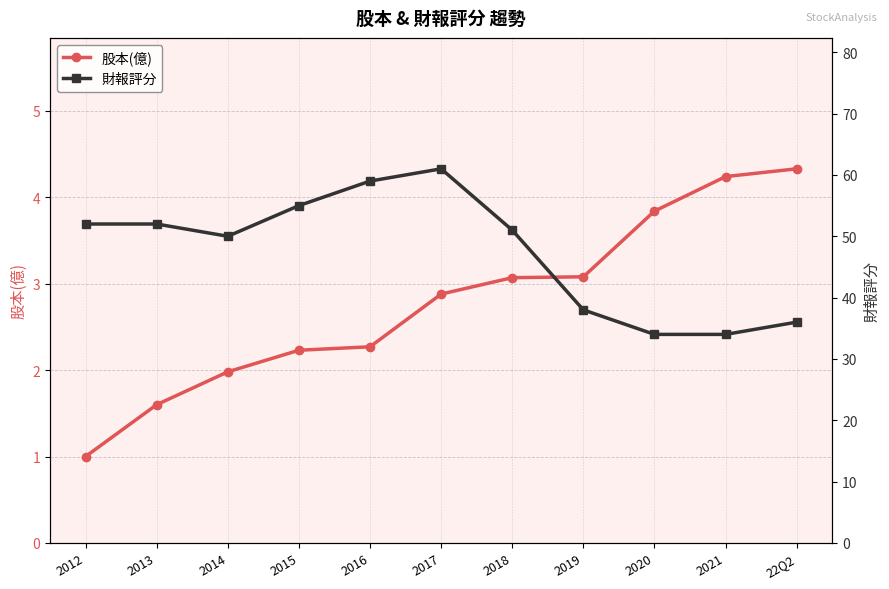

True or false: 股本(億) and 財報評分 cross at least once.

False